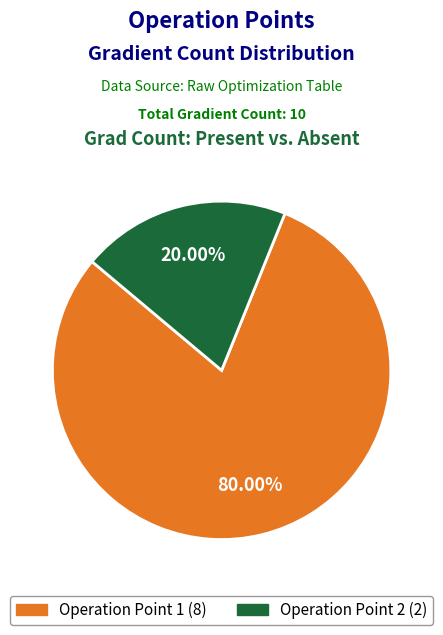

Rank the categories by value from highest to lowest.

Operation Point 1, Operation Point 2